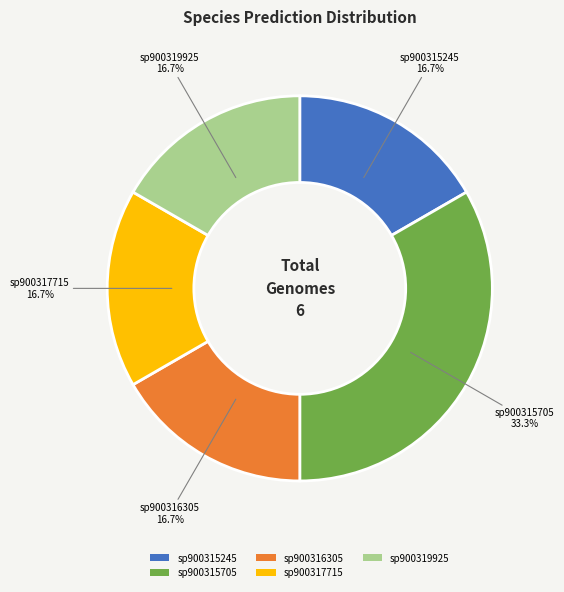

What is the largest slice in the pie chart?

sp900315705